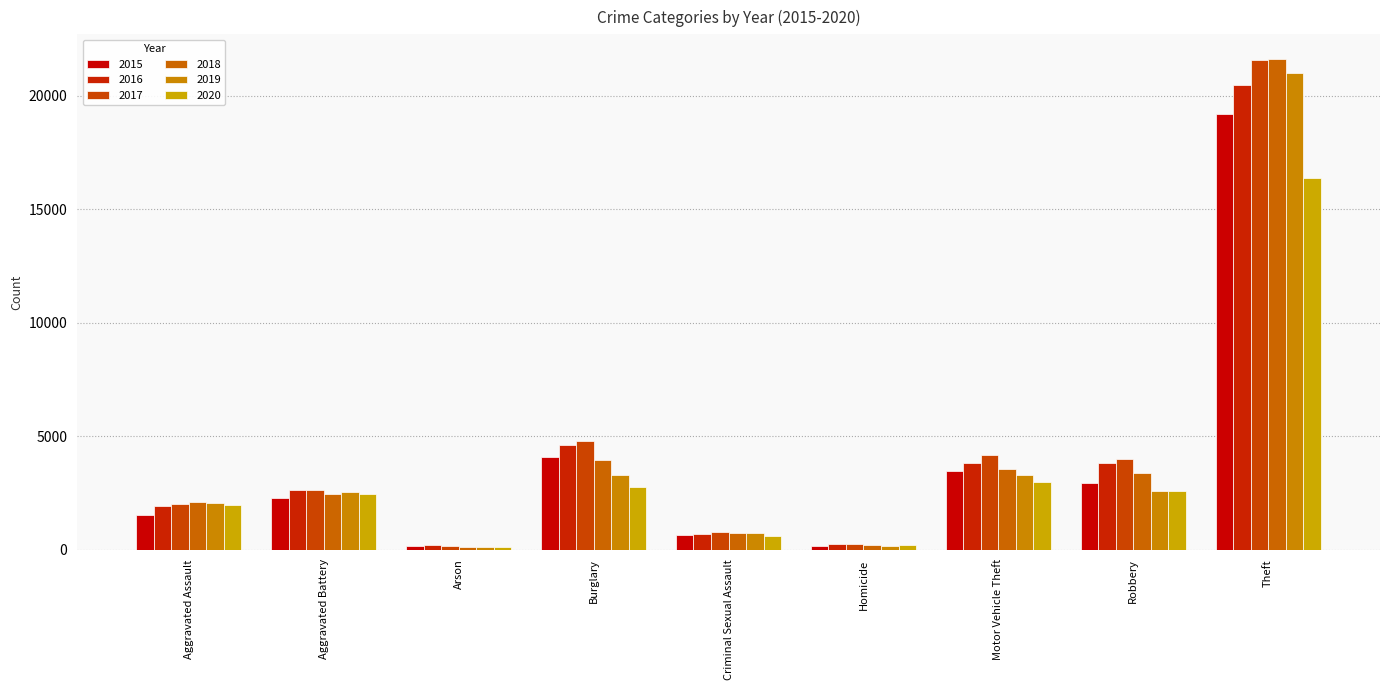

What is the lowest value of the 2020 series?

125